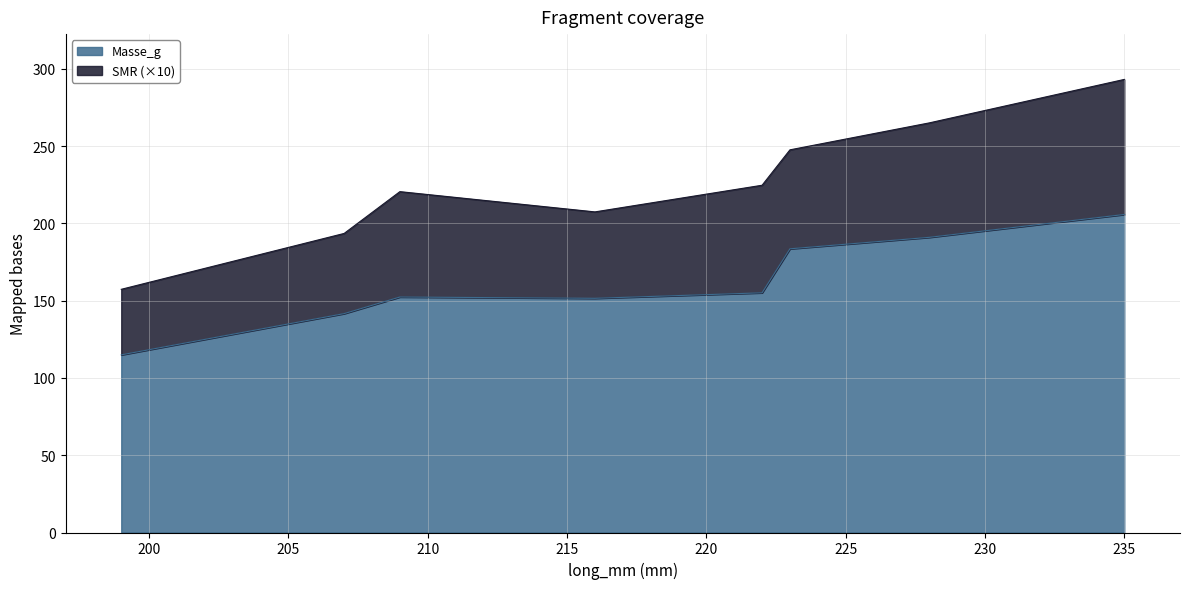

How many categories are shown in the chart?

8